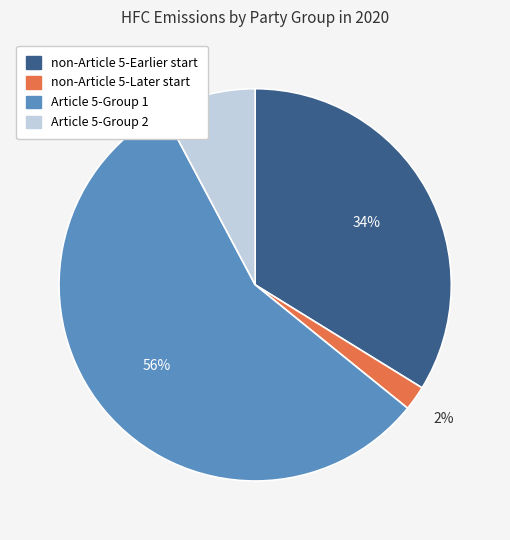

To the nearest percent, what is the combined percentage of Article 5-Group 2 and non-Article 5-Later start?

10%